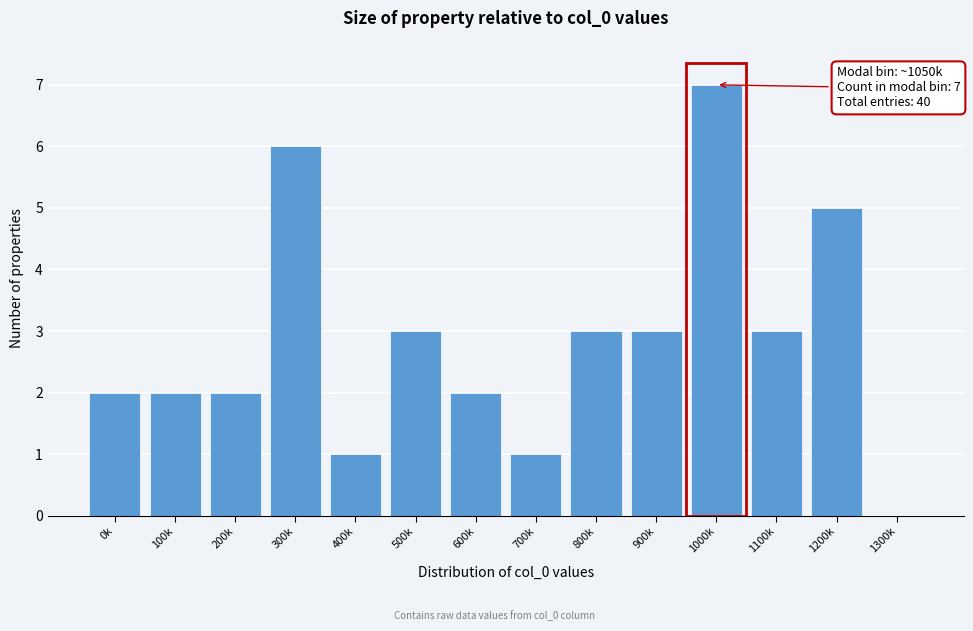

Reading right to left, what are all the values shown in this chart?

1300k=0	1200k=5	1100k=3	1000k=7	900k=3	800k=3	700k=1	600k=2	500k=3	400k=1	300k=6	200k=2	100k=2	0k=2